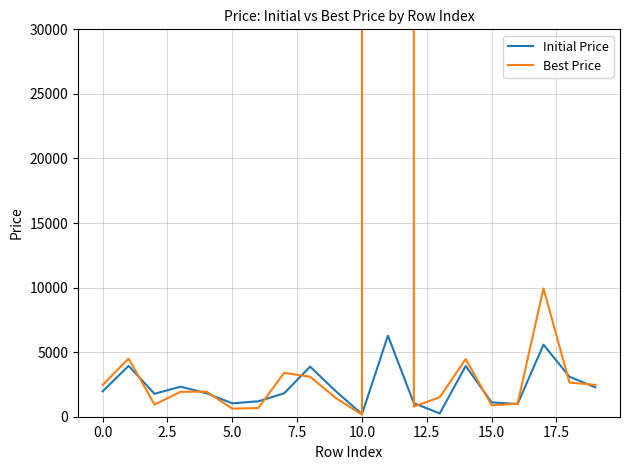

The value of Initial Price at 19 is 2278.0. True or false?

True